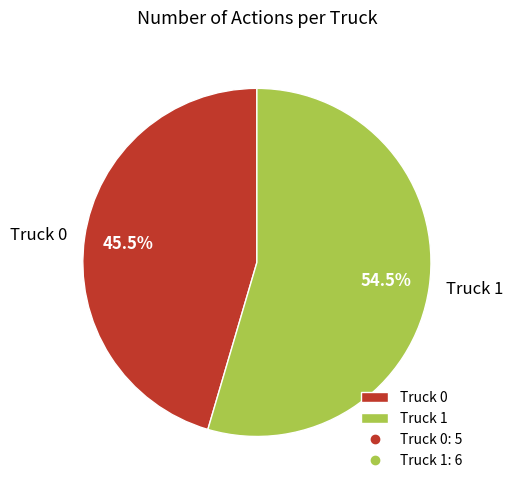

Combined, do Truck 0 and Truck 1 account for over 50%?

Yes